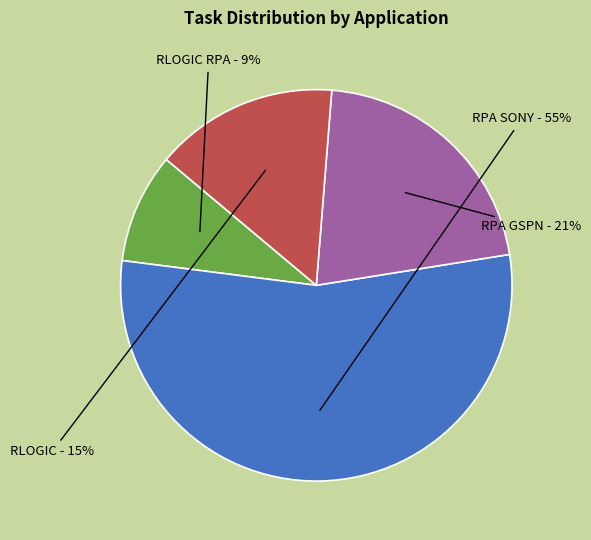

What is the largest slice in the pie chart?

RPA SONY